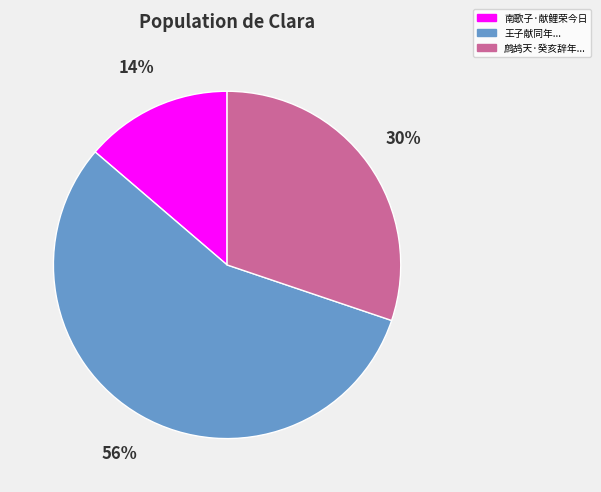

To the nearest percent, what percentage of the pie is 王子献同年...?

56%